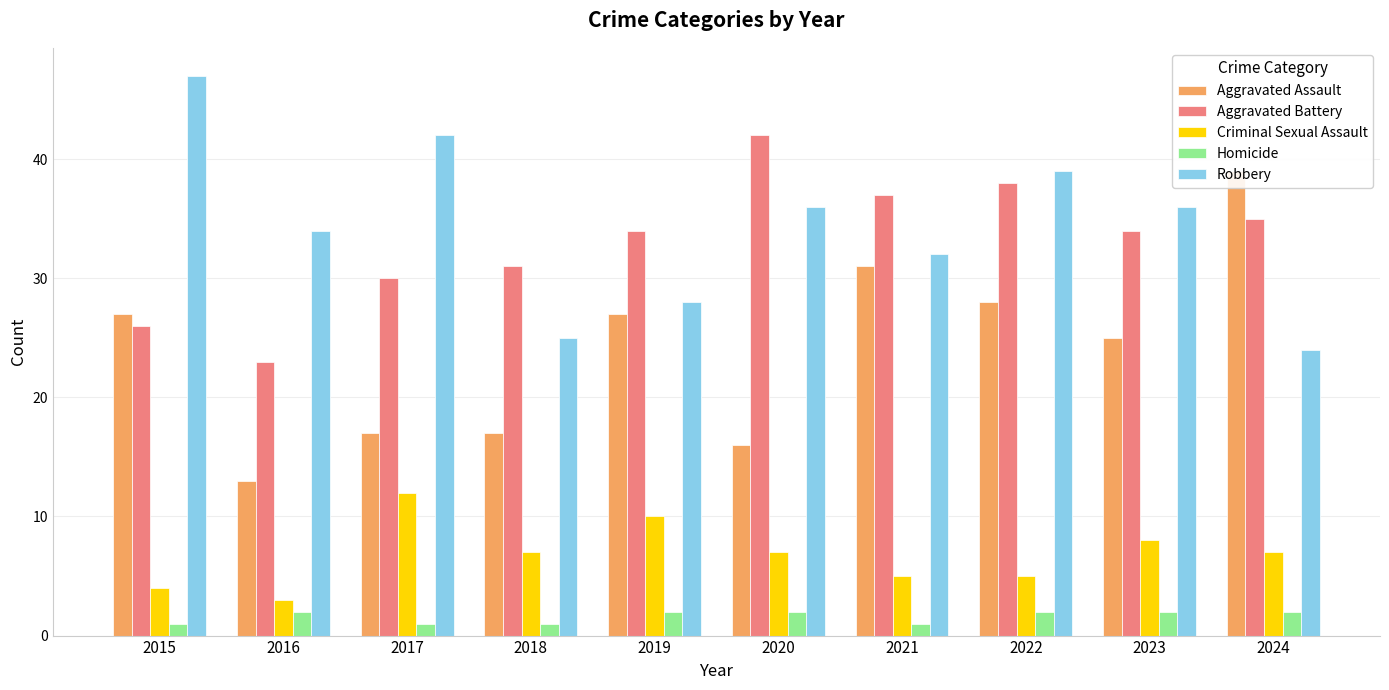

Which series has the largest total across all categories?

Robbery